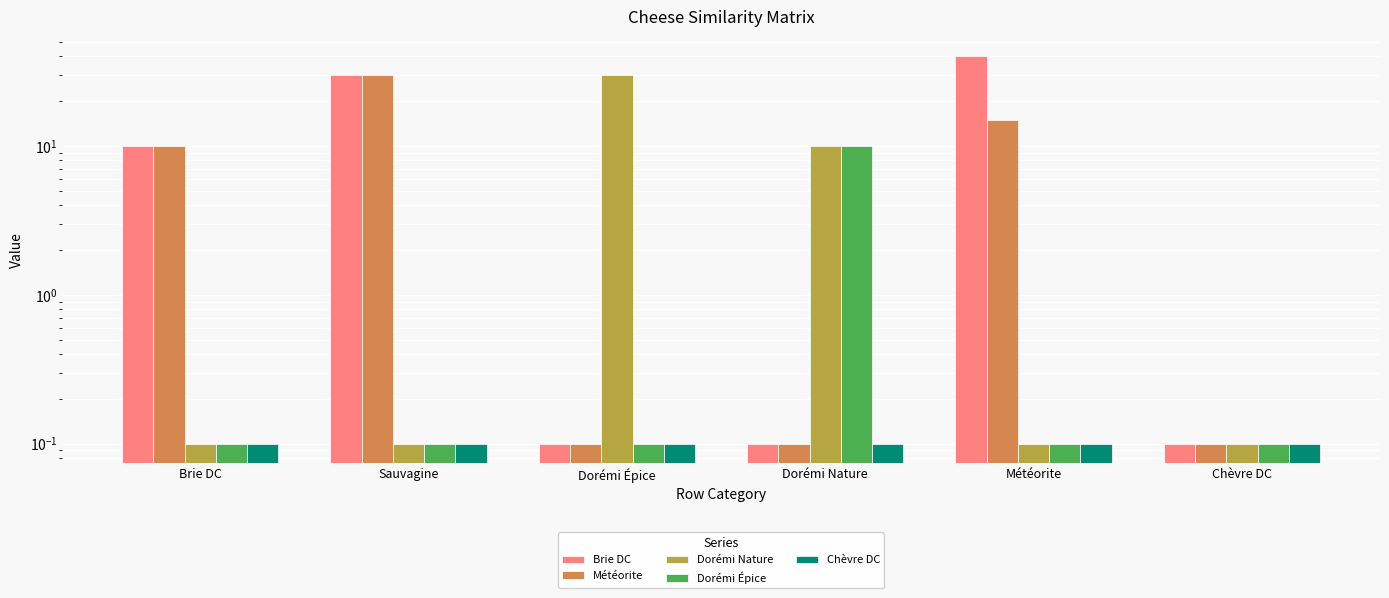

Which series has the largest total across all categories?

Brie DC